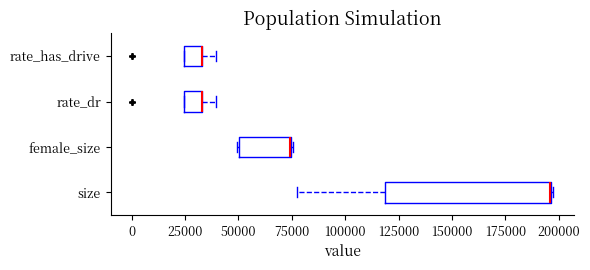

Where is the right edge of the box for rate_has_drive on the x-axis? The values are not printed on the chart, so give them approximately, as read against the axis.

35000